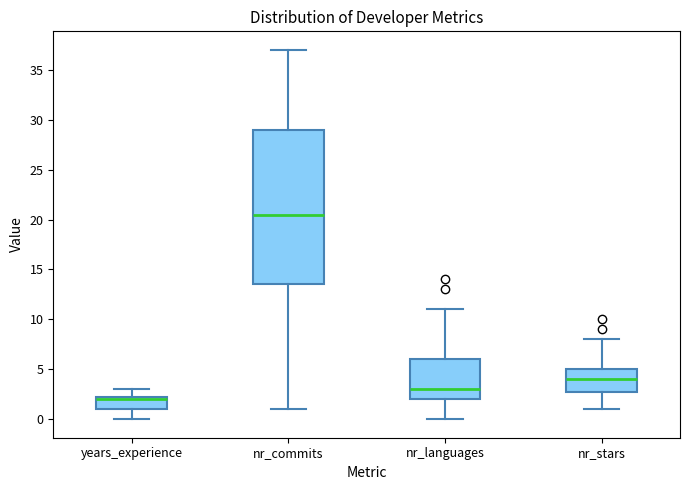

Reading left to right, transcribe this box plot: for each box, give where its median line is, the range the box spans, and where its two whiskers end, as read against the y-axis. The values are not printed on the chart, so give them approximately, as read against the axis.

years_experience: median 2.0, box 1.0 to 2.5, whiskers 0.0 to 3.0
nr_commits: median 20.5, box 13.5 to 29.0, whiskers 1.0 to 37.0
nr_languages: median 3.0, box 2.0 to 6.0, whiskers 0.0 to 11.0
nr_stars: median 4.0, box 3.0 to 5.0, whiskers 1.0 to 8.0